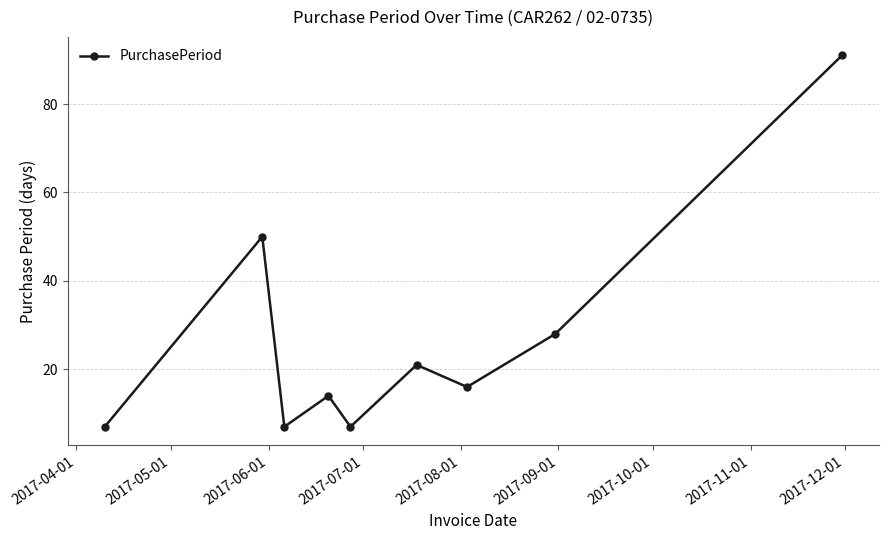

What is the value of the 6th point from the left?

21